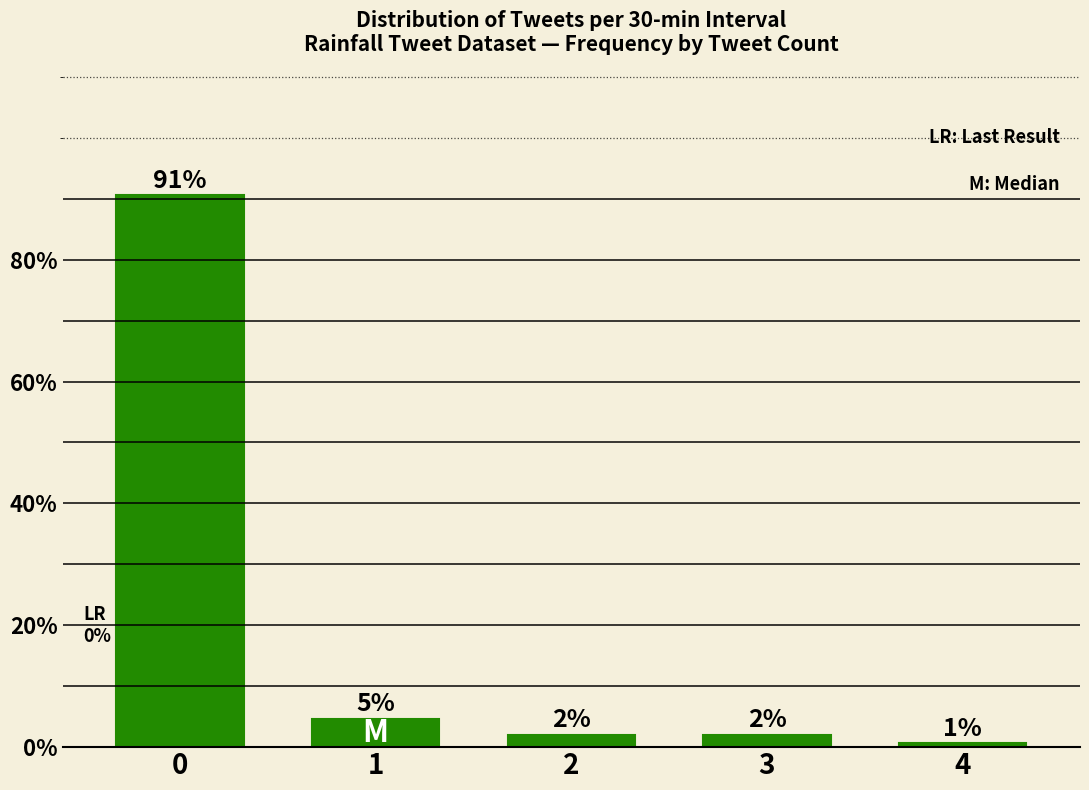

What is the value of the 1st bar from the left?

90.6